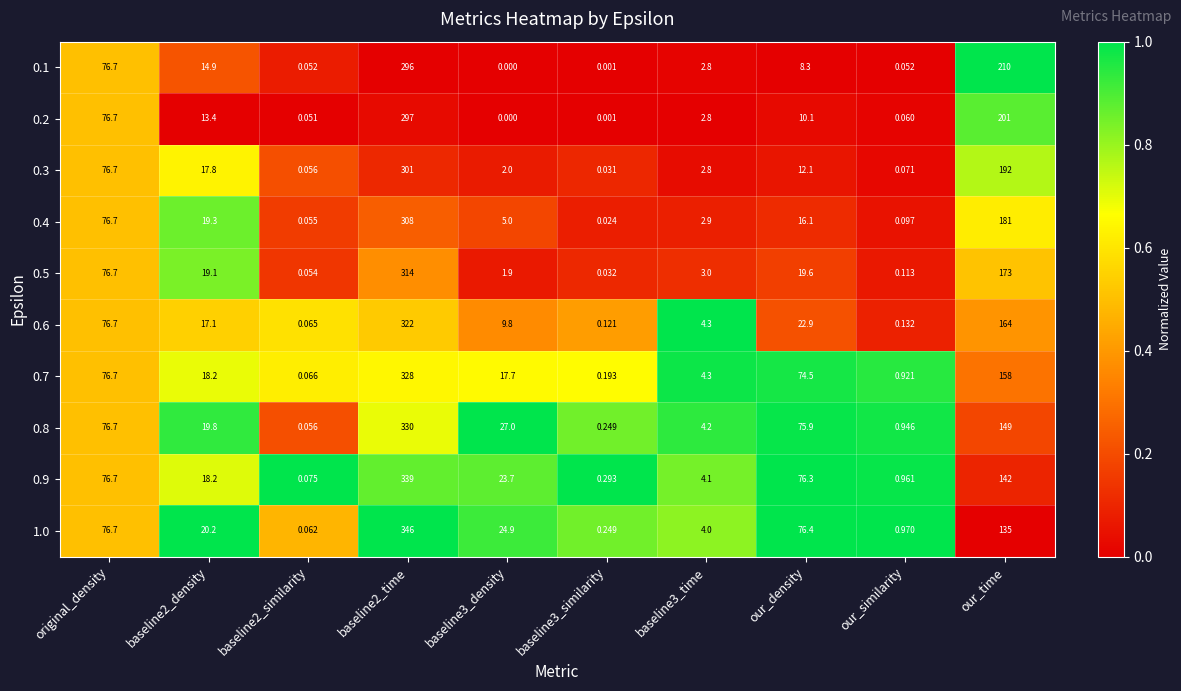

Is the value of 0.3 at baseline3_time greater than the value of 0.7 at baseline3_time?

No